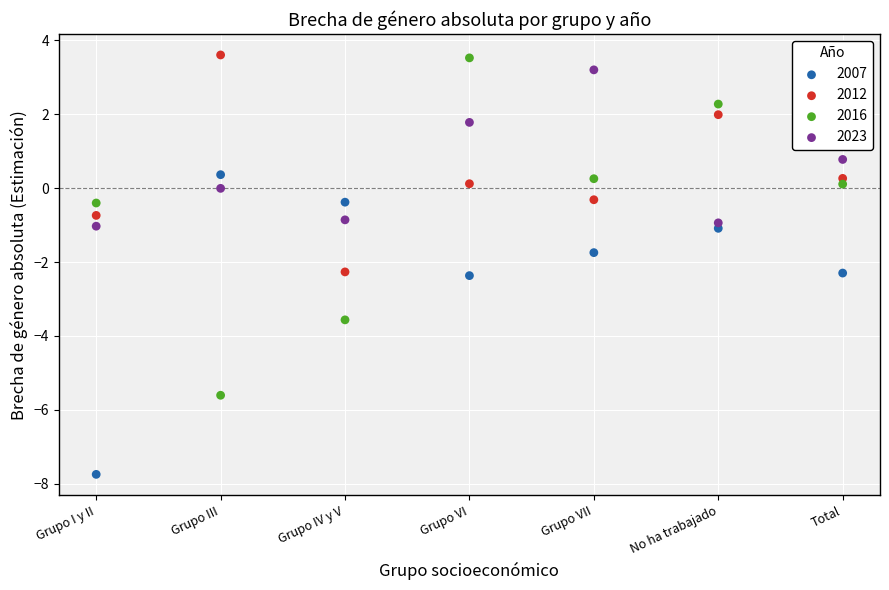

What are all the series names shown in the legend?

2007, 2012, 2016, 2023